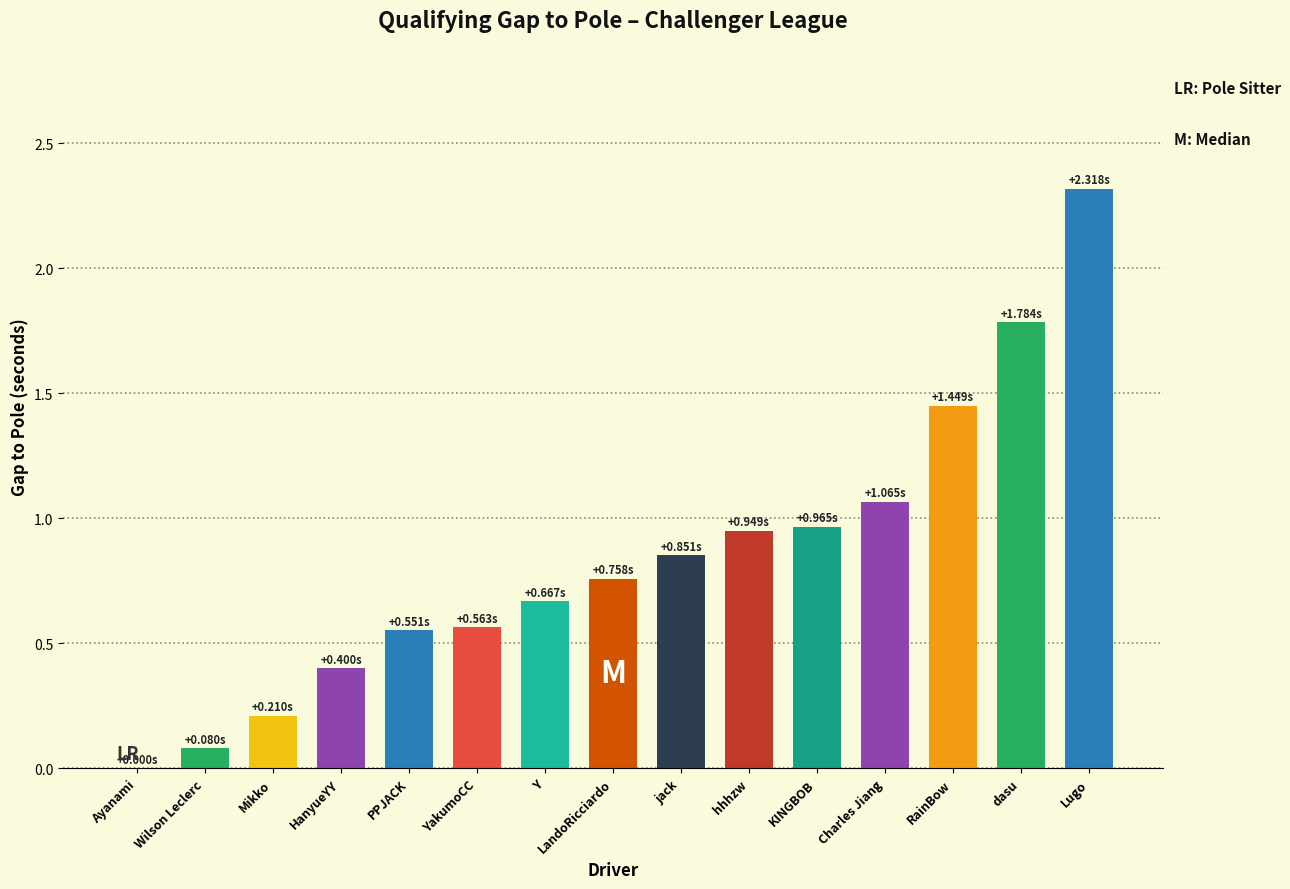

What is the ratio of the value at Lugo to the value at Charles Jiang?

2.2